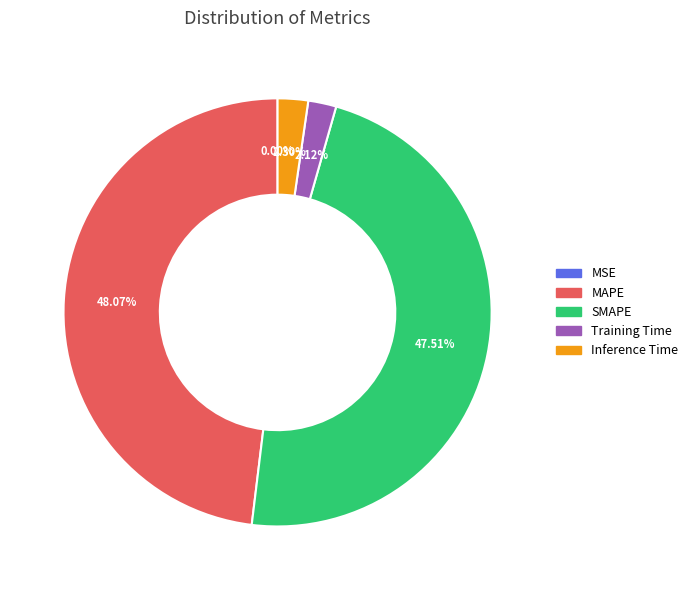

True or false: SMAPE accounts for 42% of the total.

False